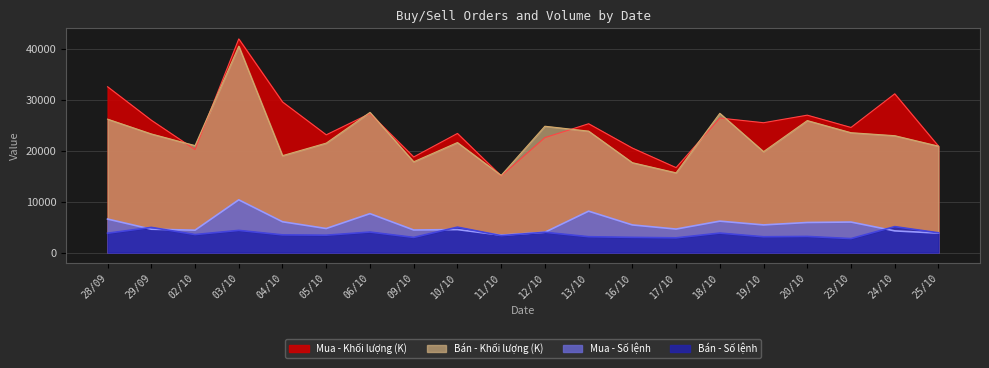

At which category is the sum across all series the highest?

03/10